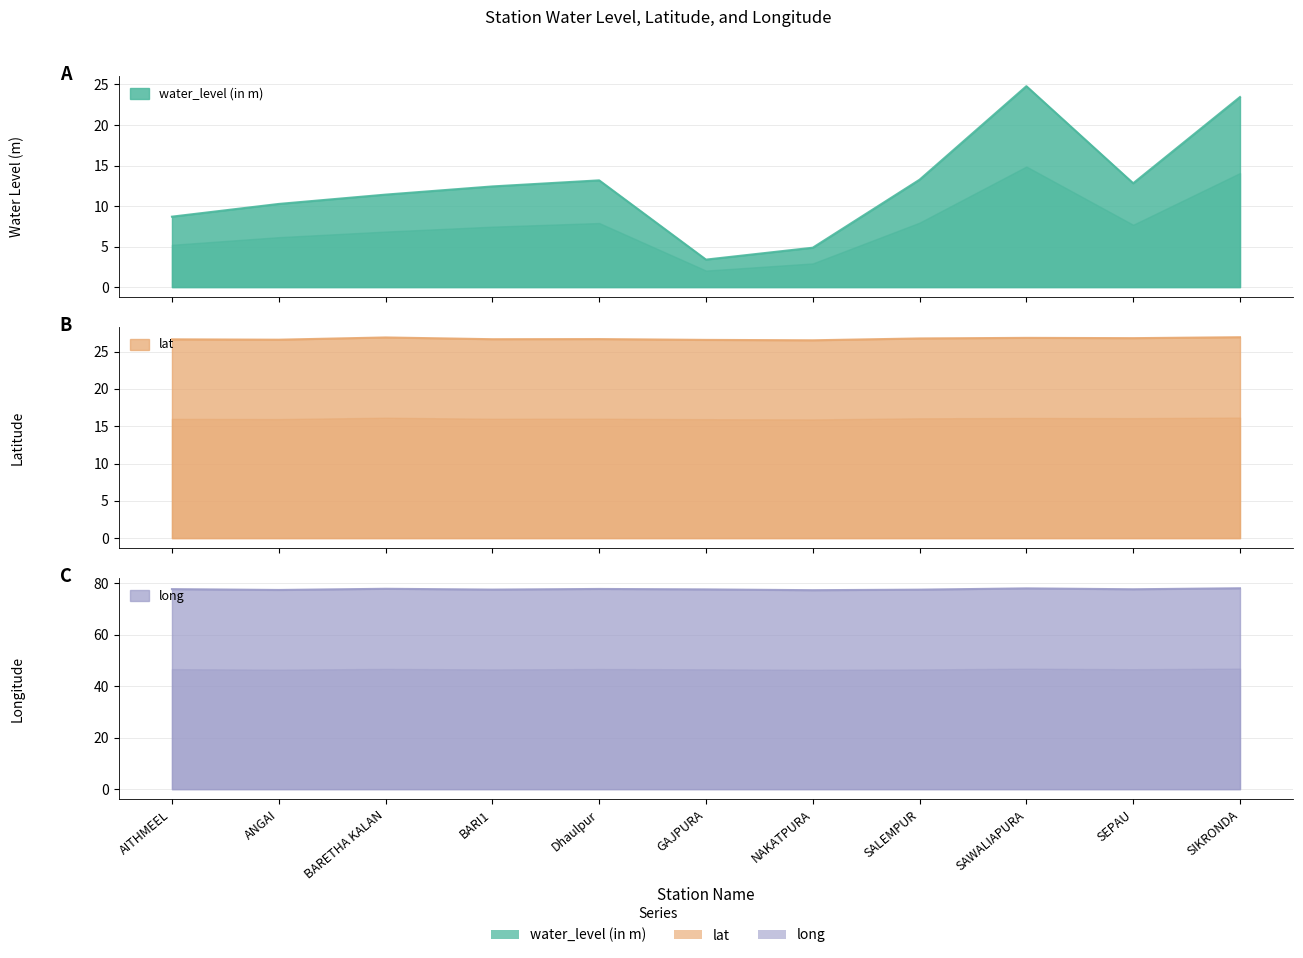

At which category is the sum across all series the highest?

SAWALIAPURA